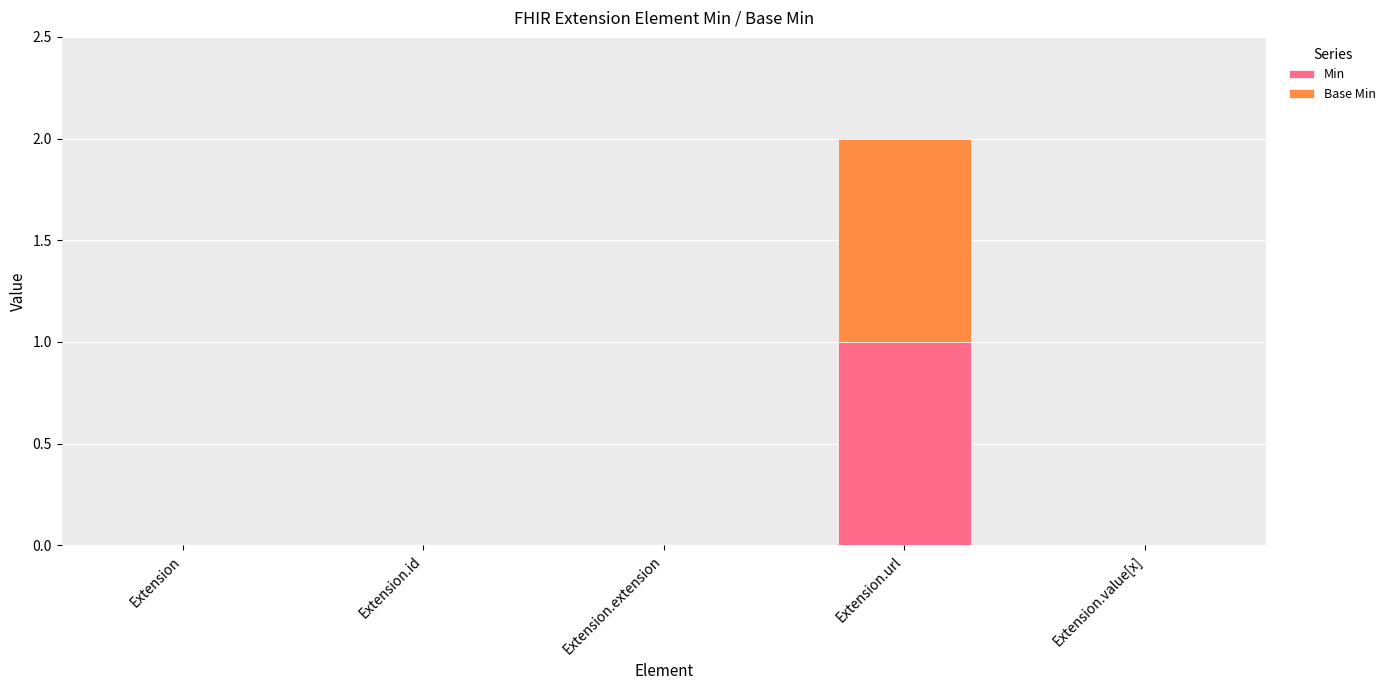

Are the bars grouped side by side (vs. stacked)?

No